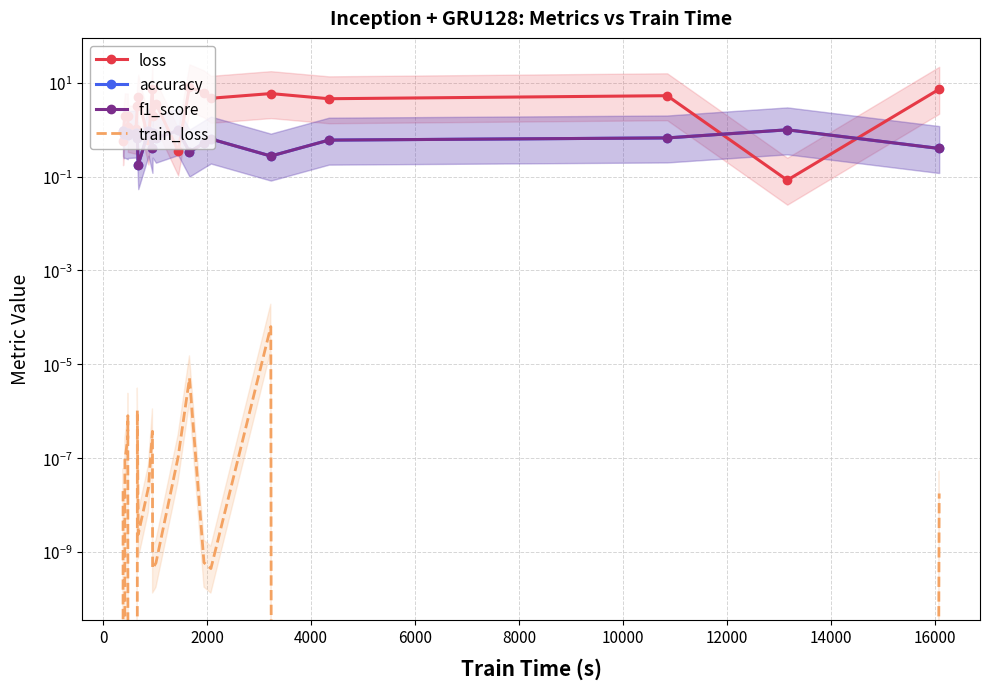

What is the difference between the second highest and minimum values in the accuracy series?

0.8